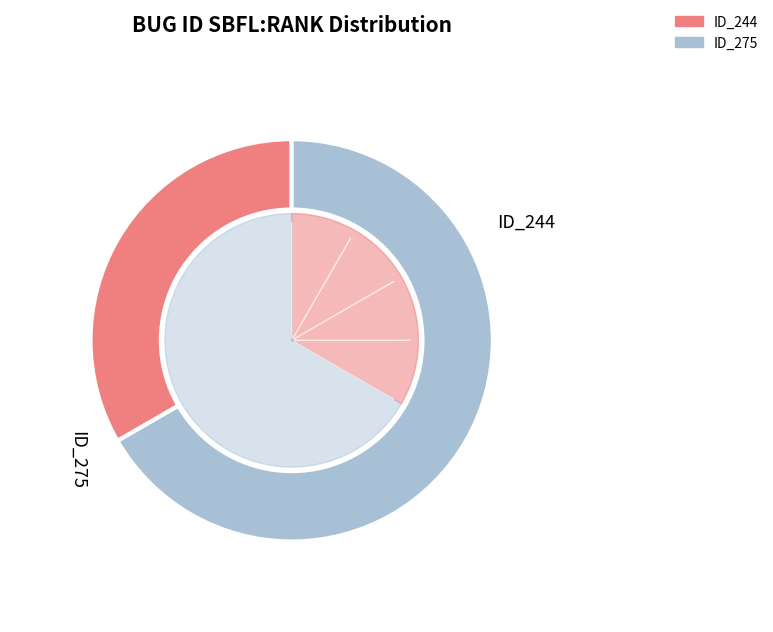

Does _MultipleBugs_.NOB_1.ID_275 account for over 50% of the chart?

Yes